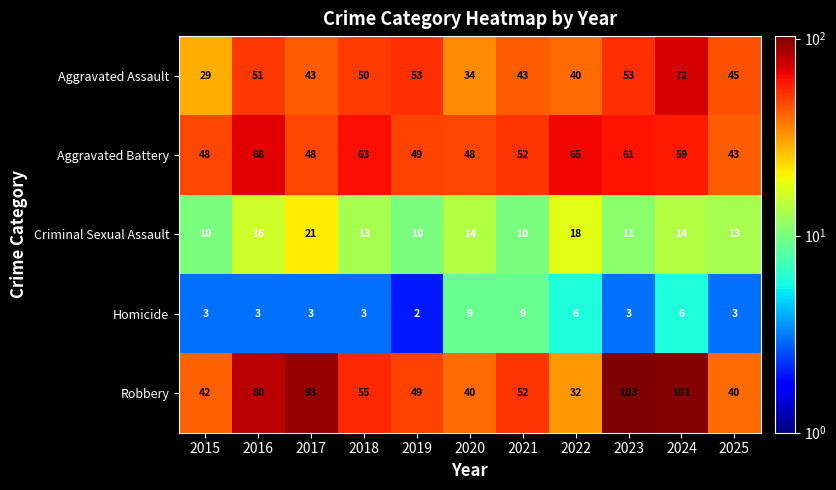

What is the difference between the second highest and second lowest values in the Criminal Sexual Assault series?

8